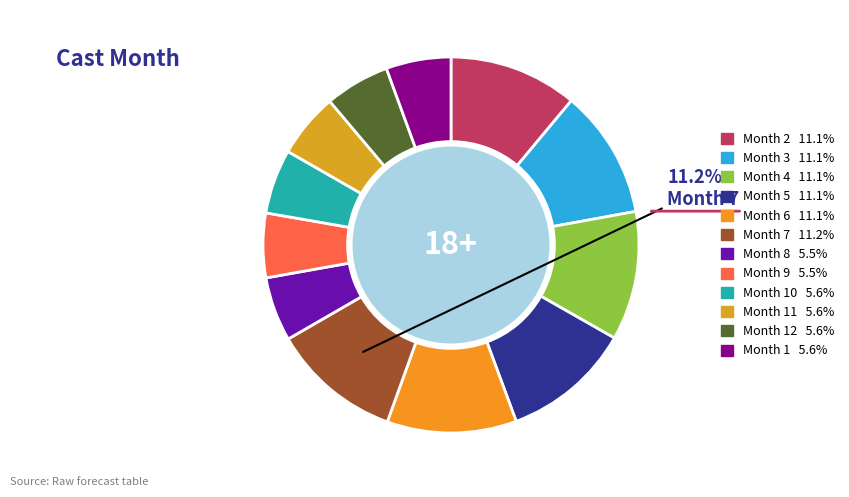

How many slices are in this pie chart?

12